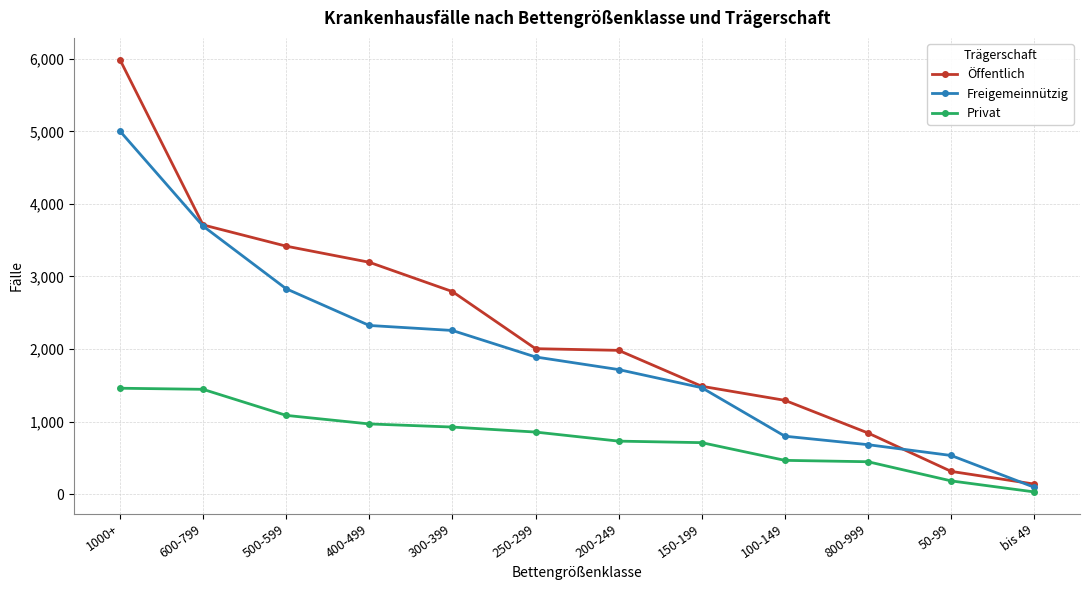

How many data points does each series have?

12